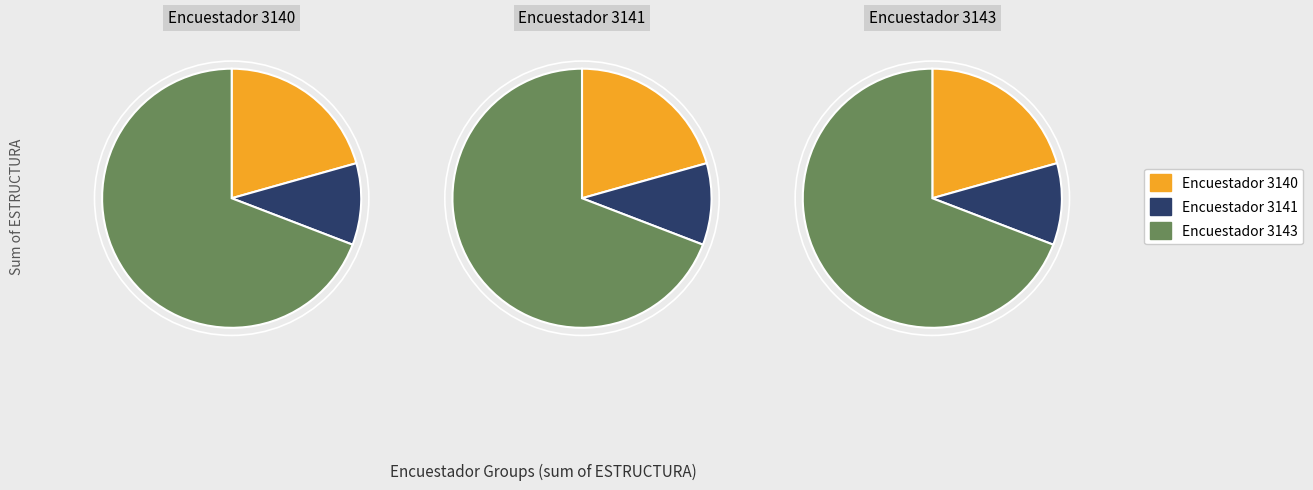

Which slice is the largest?

3143